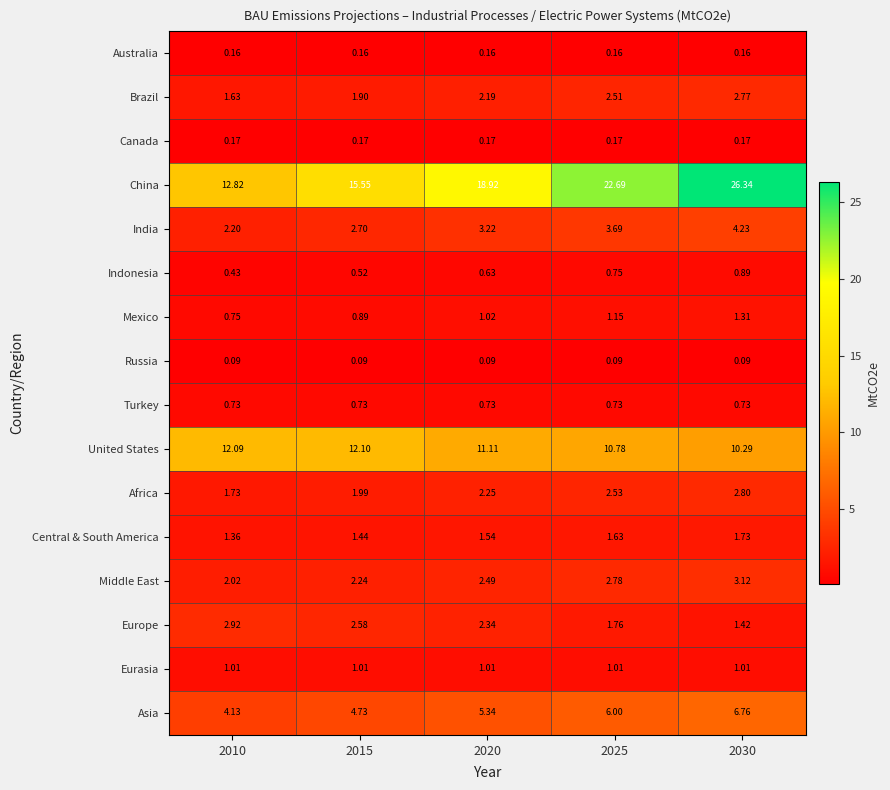

Between 2020 and 2030, which series saw the biggest shift?

China